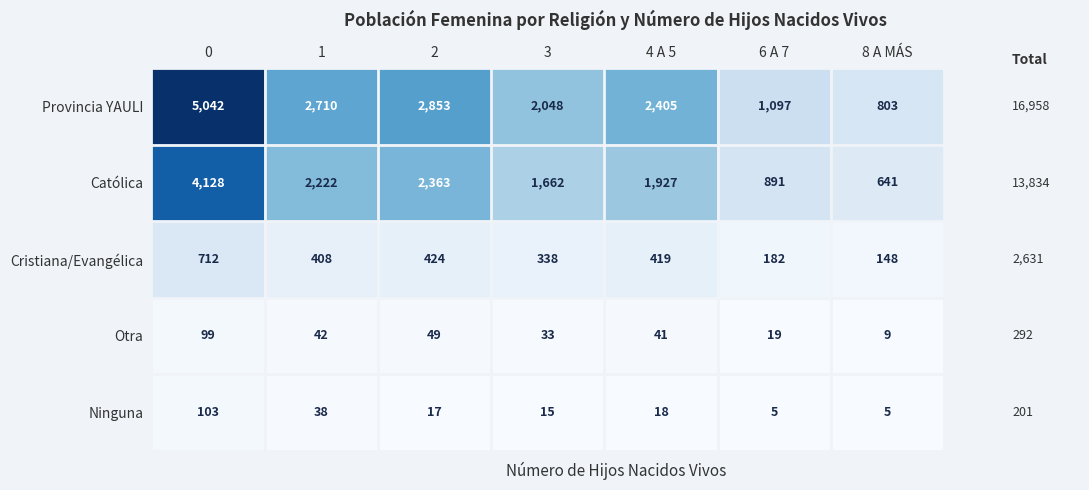

Count the number of categories in the chart.

7